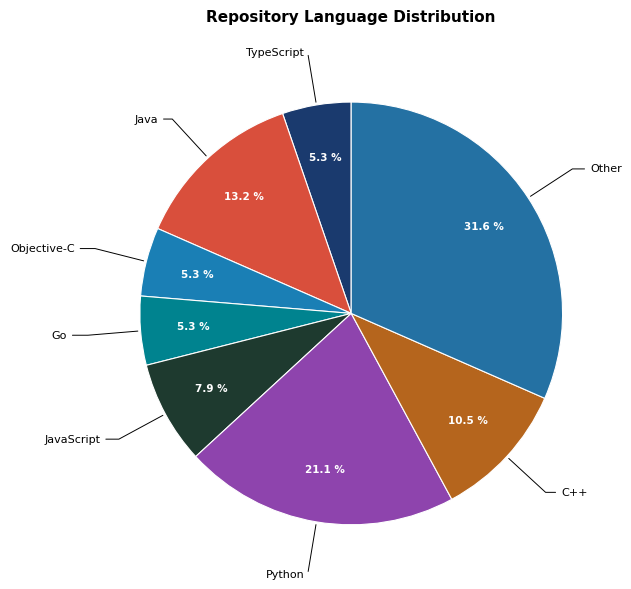

How many slices are in this pie chart?

8